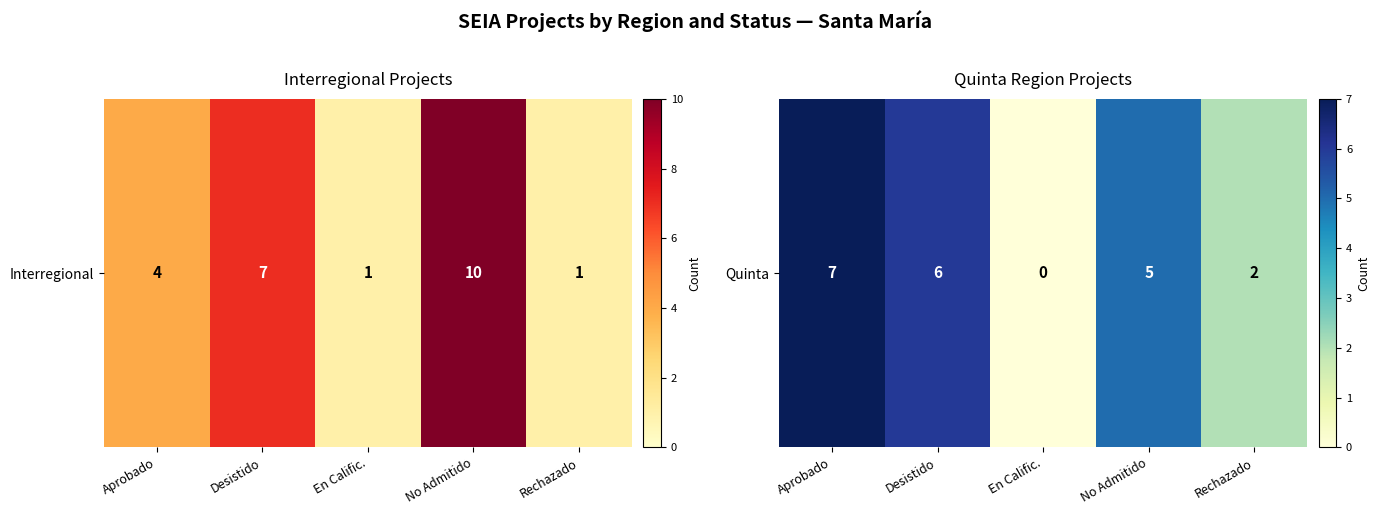

How many values are below 5?

2